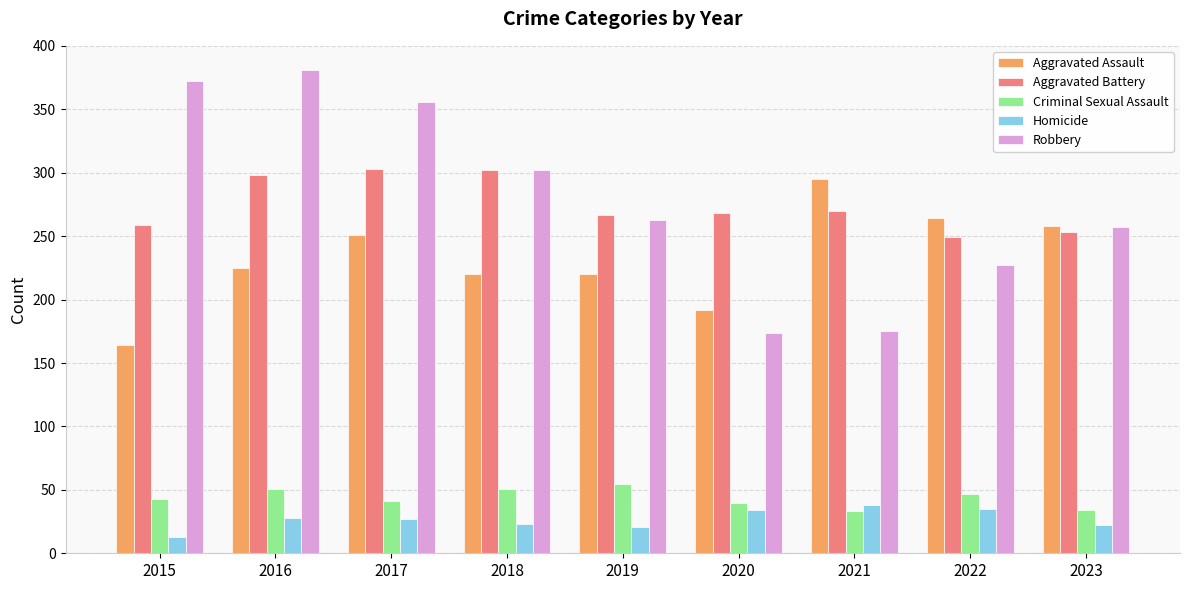

What is the difference between the Aggravated Battery values at 2022 and 2016?

49